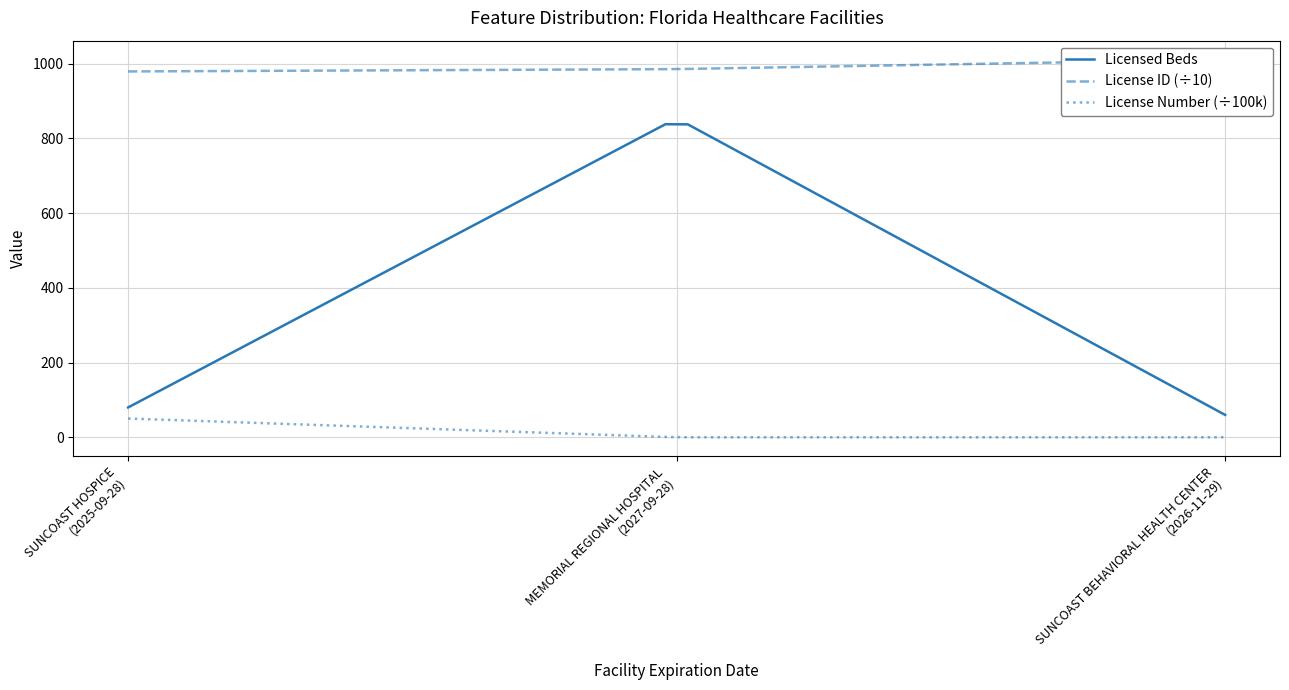

Where does the data first go above 80?

2027-09-28